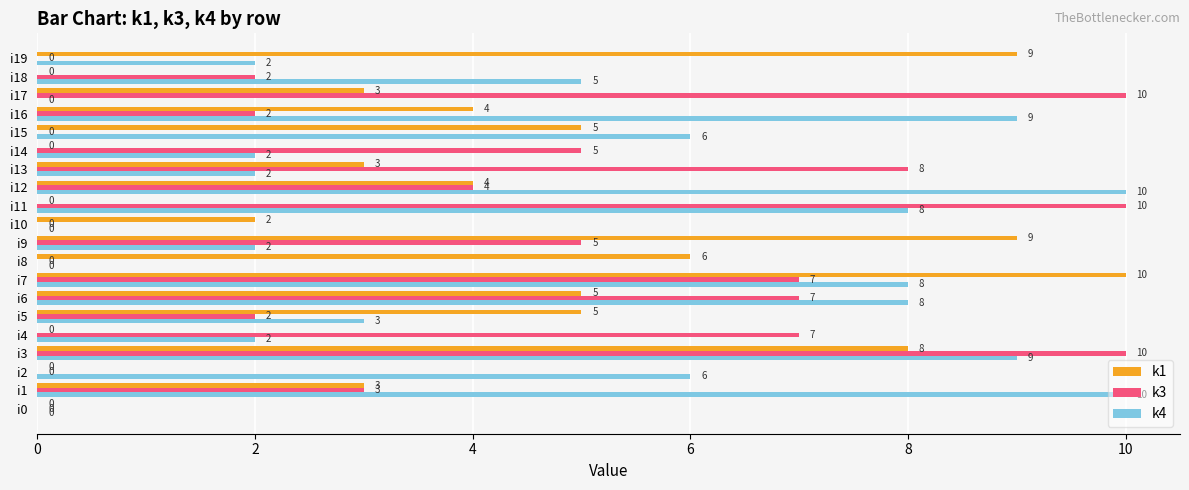

What is the sum of all k1 values?

76